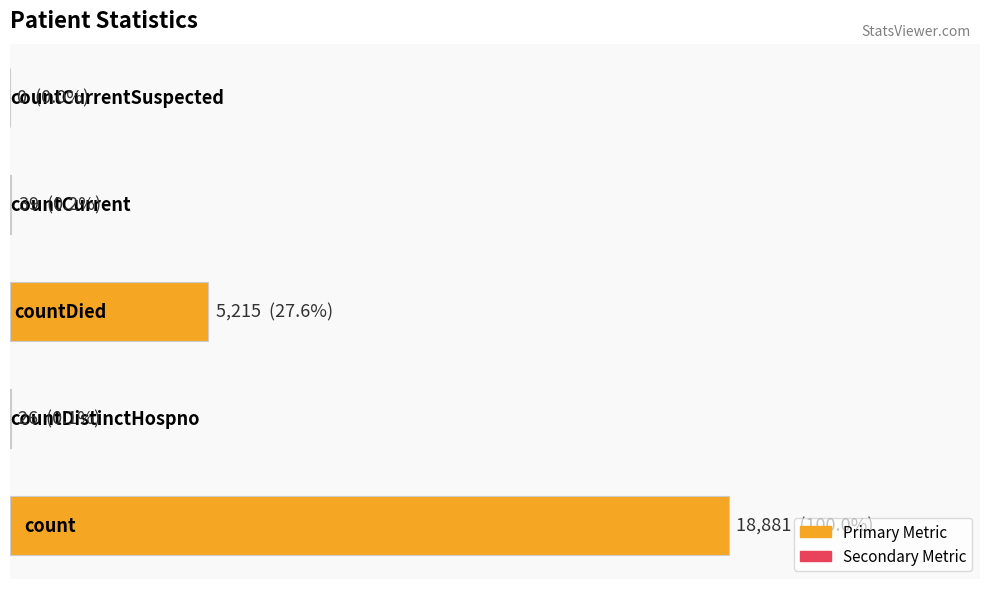

What is the maximum value shown in the chart?

18881